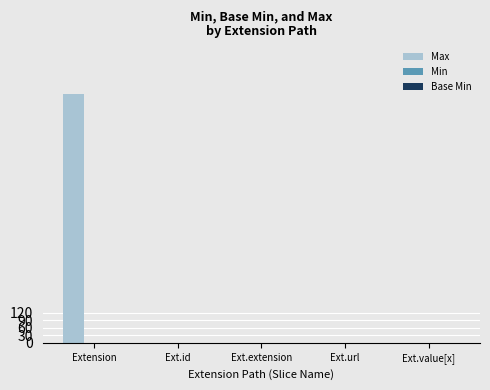

Count the number of categories in the chart.

5